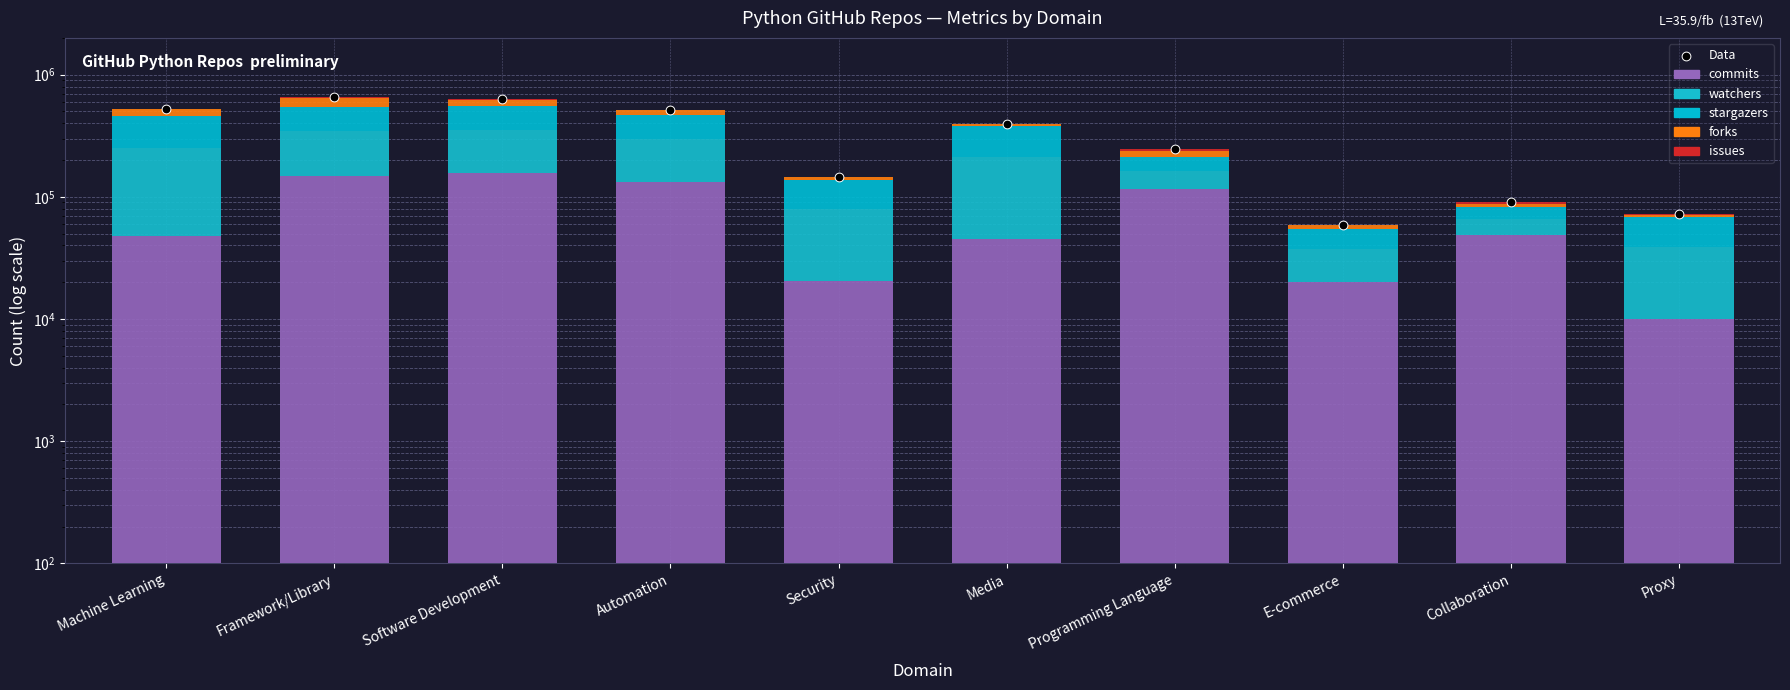

Which series contains the lowest Y value?

issues